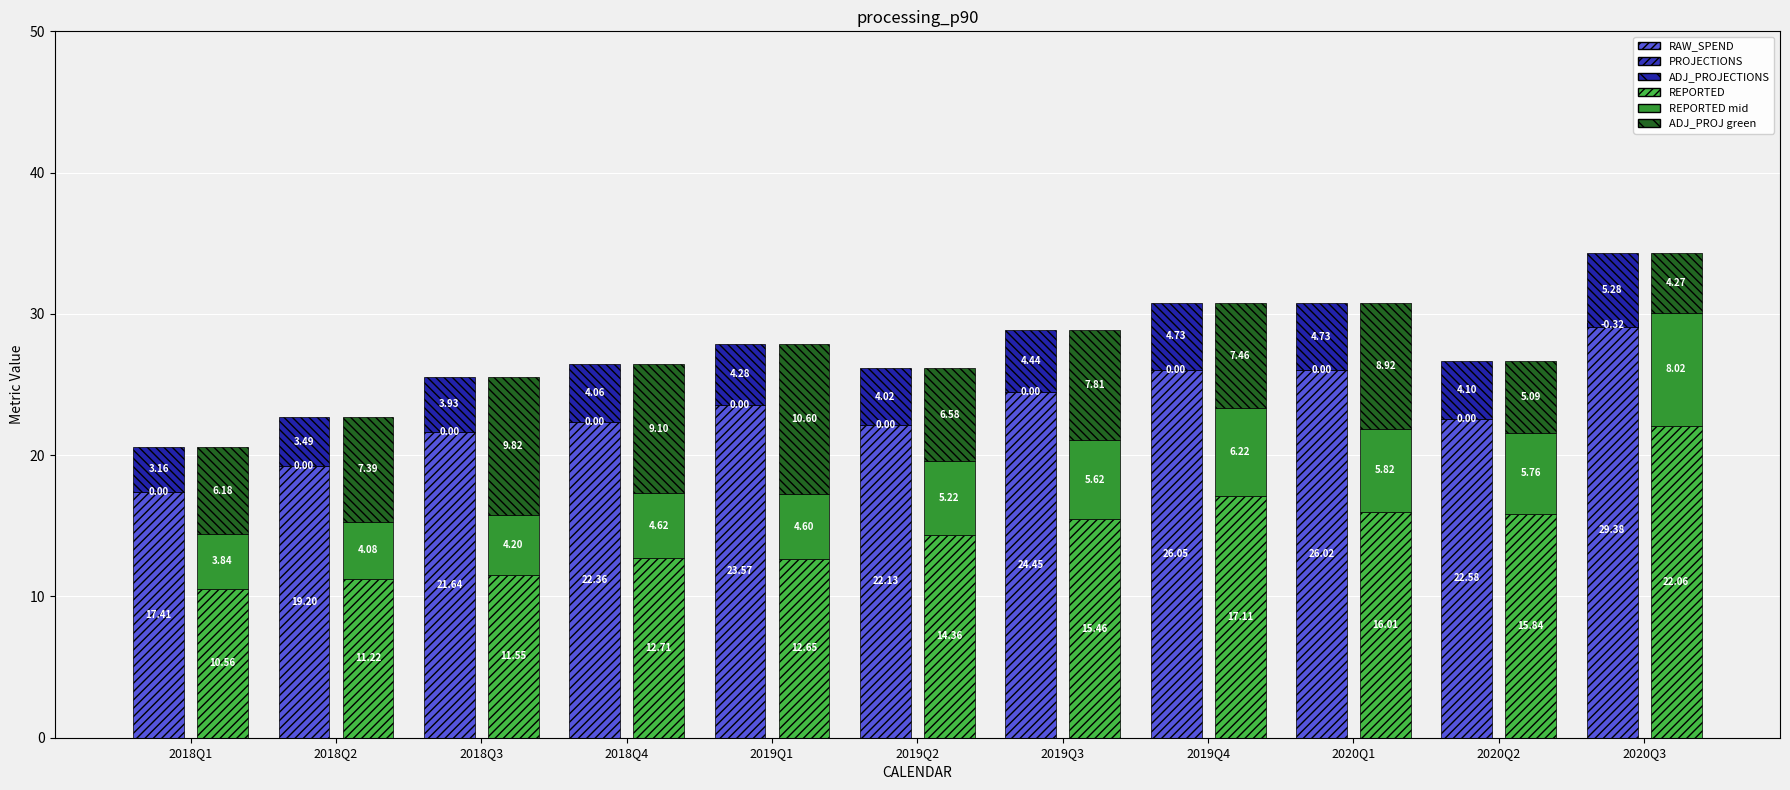

How many categories are shown in the chart?

11